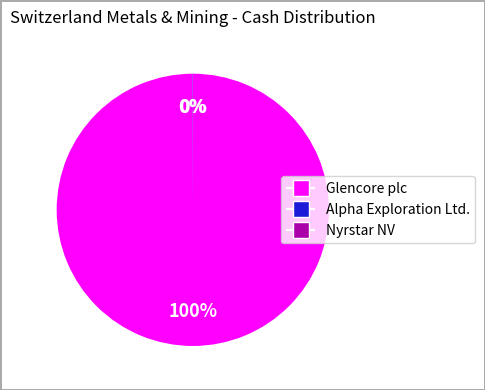

To the nearest percent, what is the difference between the largest and smallest slice percentages?

100%